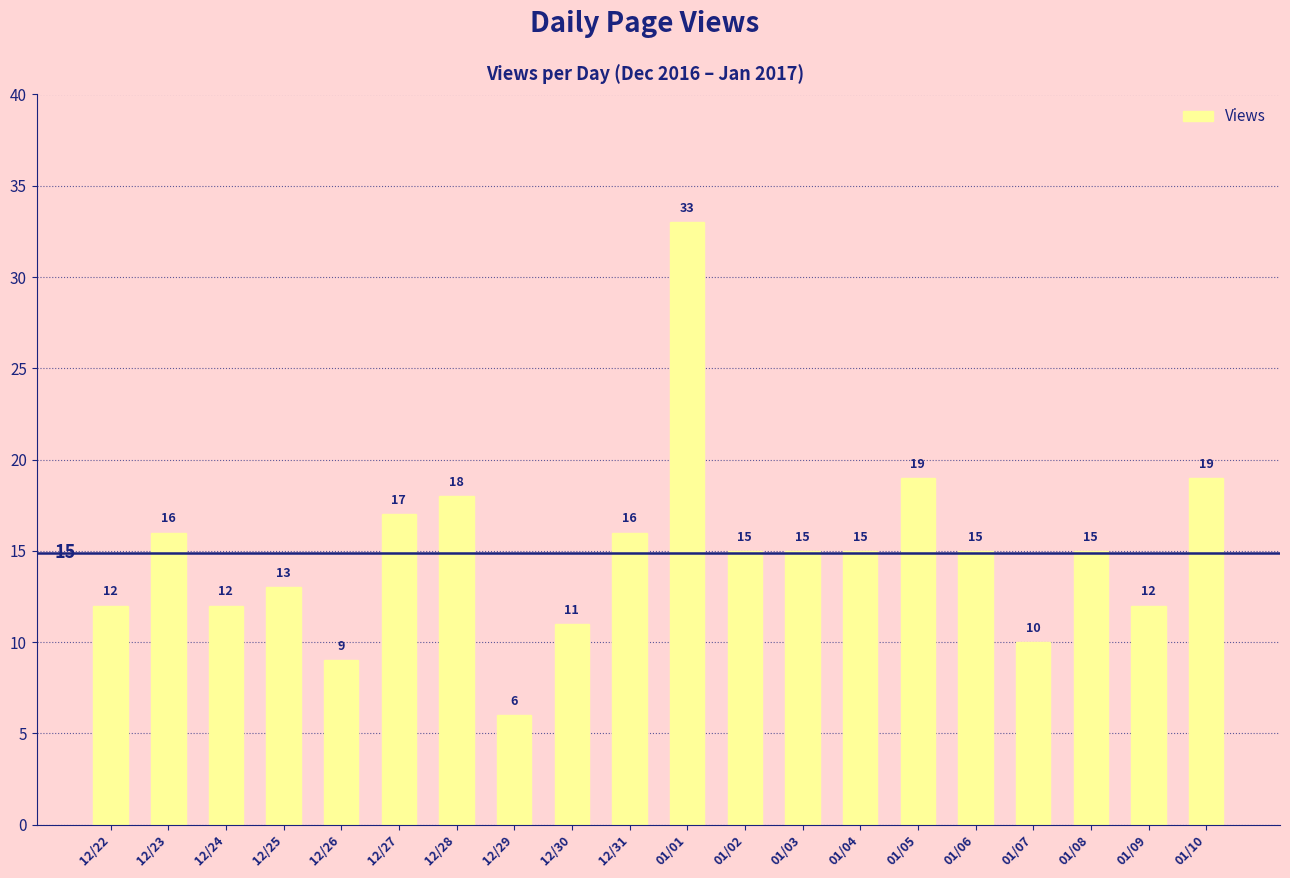

How many distinct data groups are displayed?

1